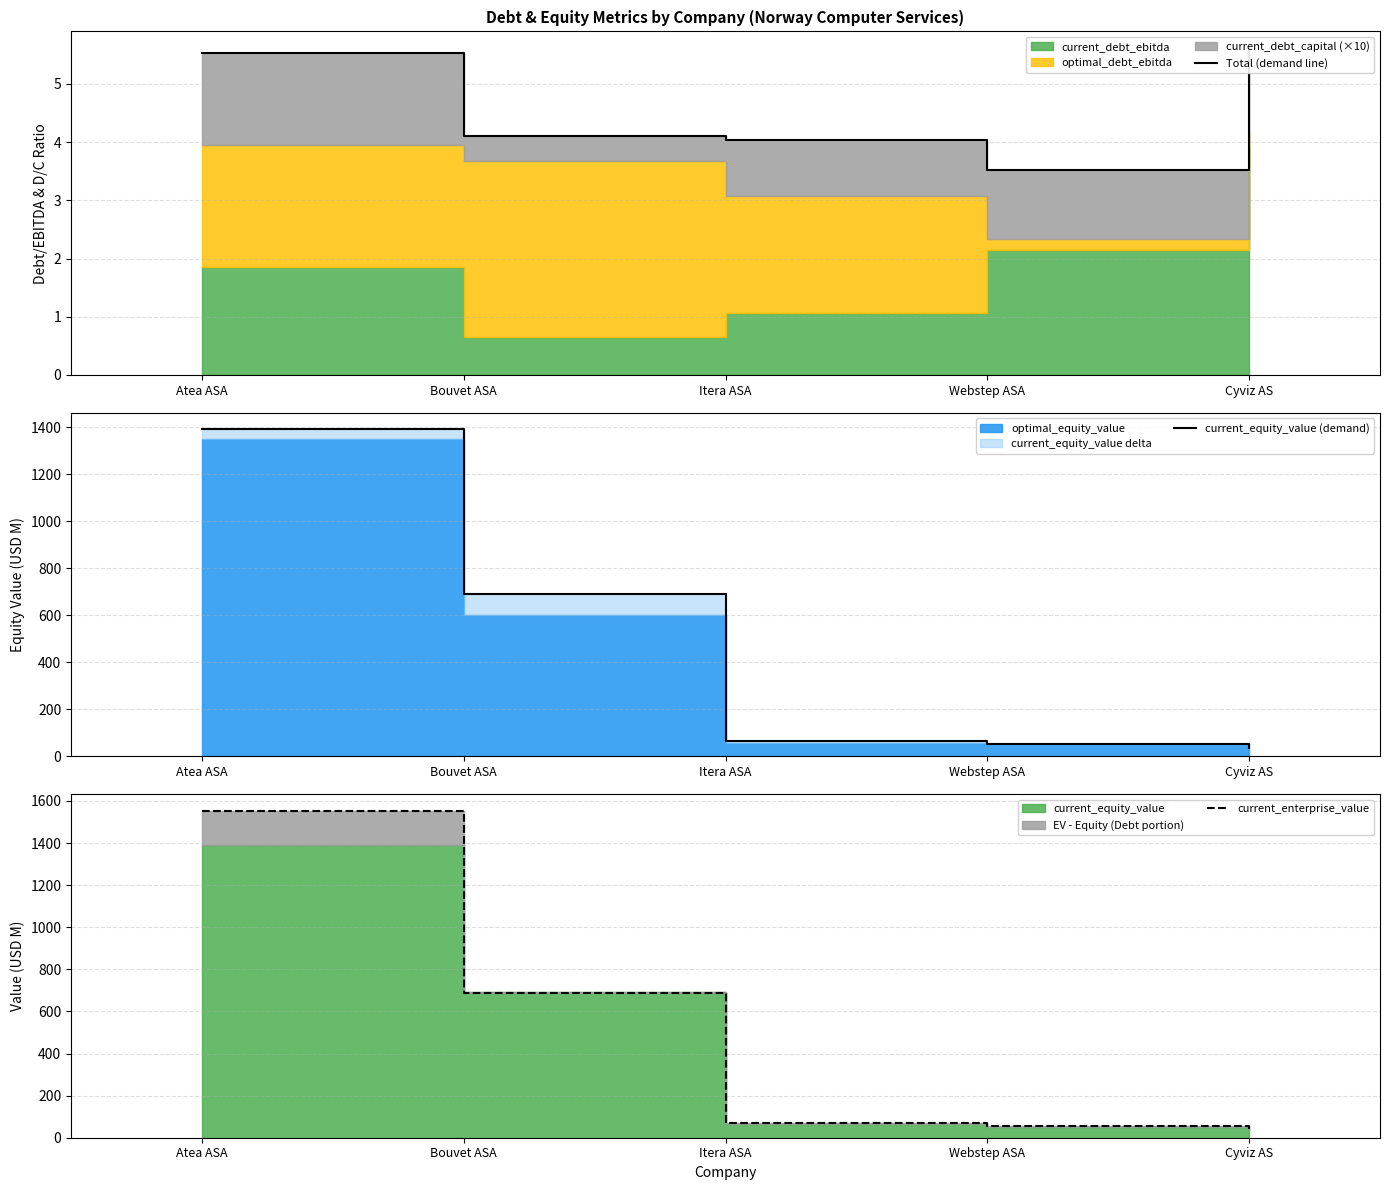

What is the lowest value of the current_enterprise_value series?

40.7